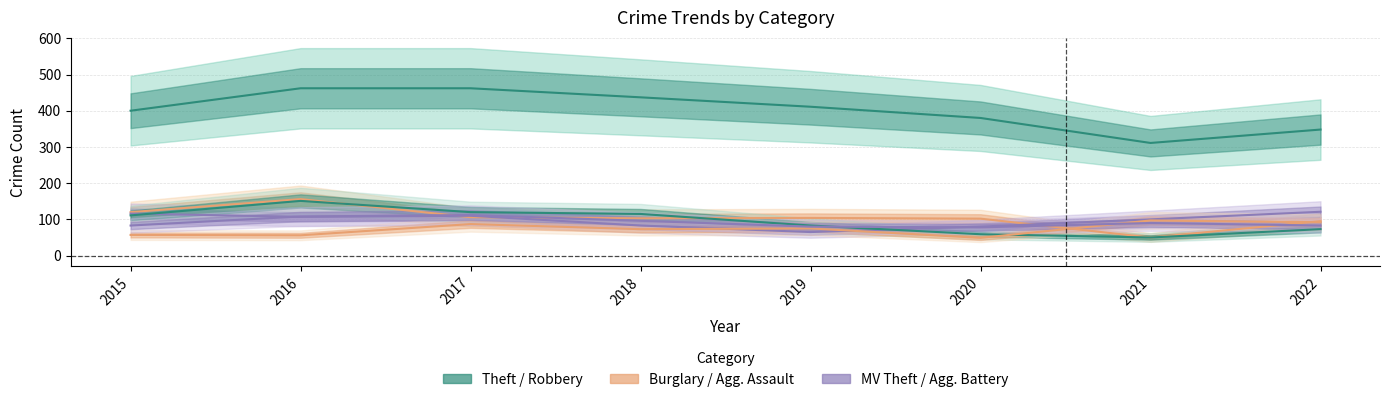

What is the lowest value of the Motor Vehicle Theft series?

65